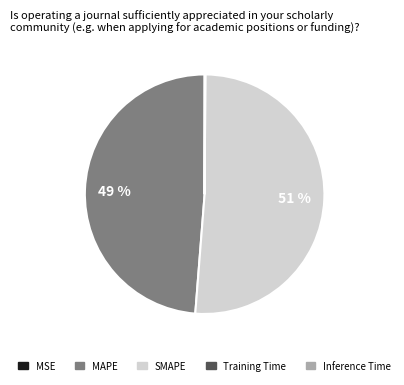

To the nearest percent, what is the difference between the largest and smallest slice percentages?

51%